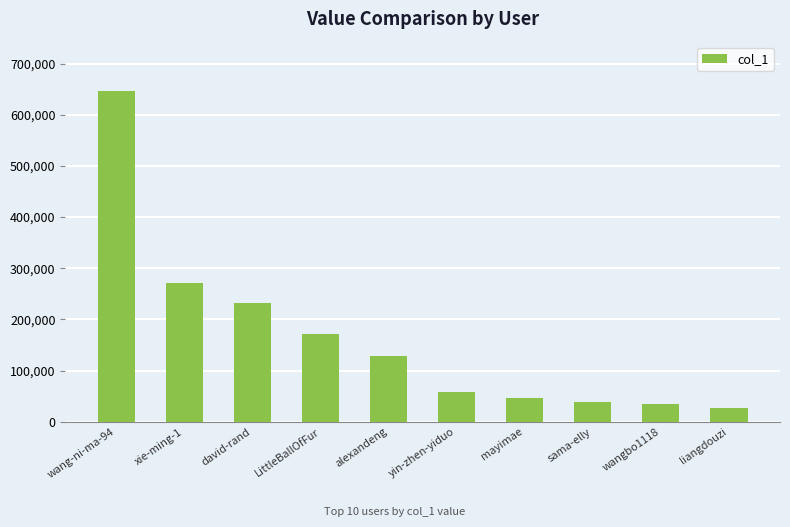

At which label does the data first exceed 128494?

wang-ni-ma-94